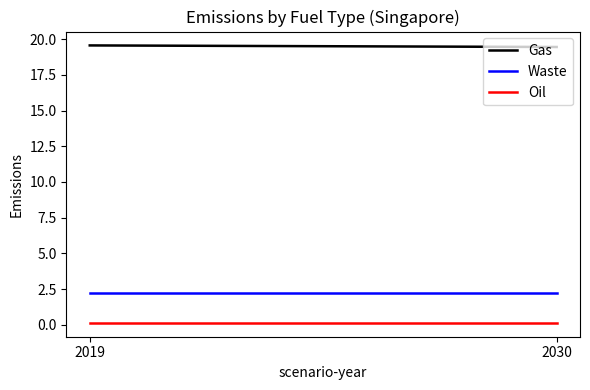

Reading right to left, extract all data points from this chart.

Gas: 2030=19.5	2019=19.6
Waste: 2030=2.2	2019=2.2
Oil: 2030=0.1	2019=0.1